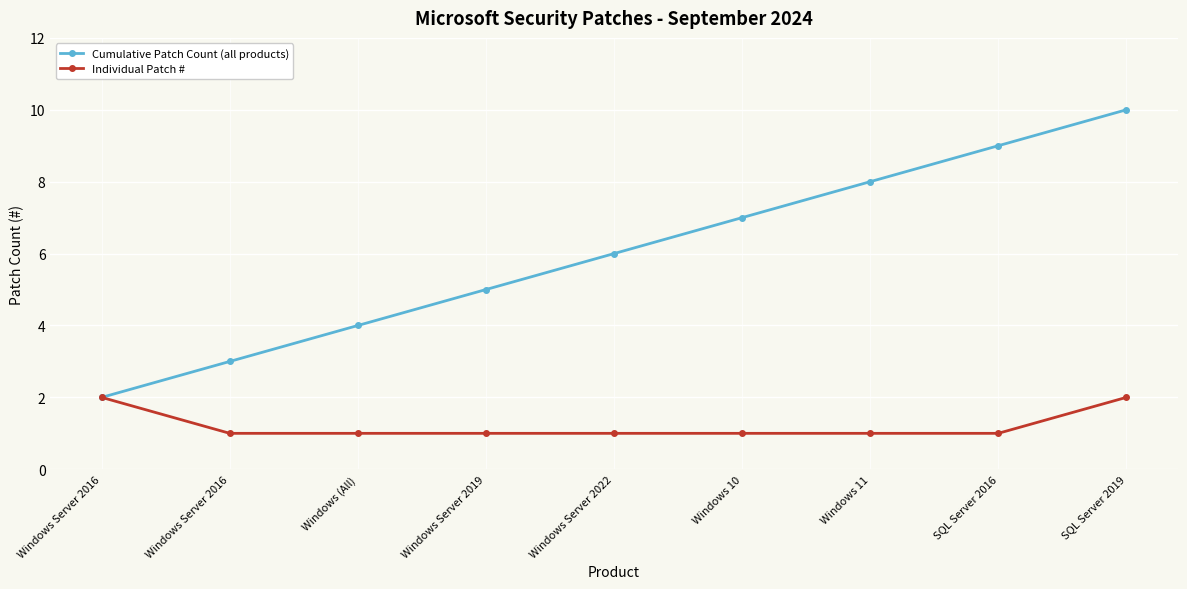

Which series has the largest total across all categories?

Cumulative Patch Count (all products)